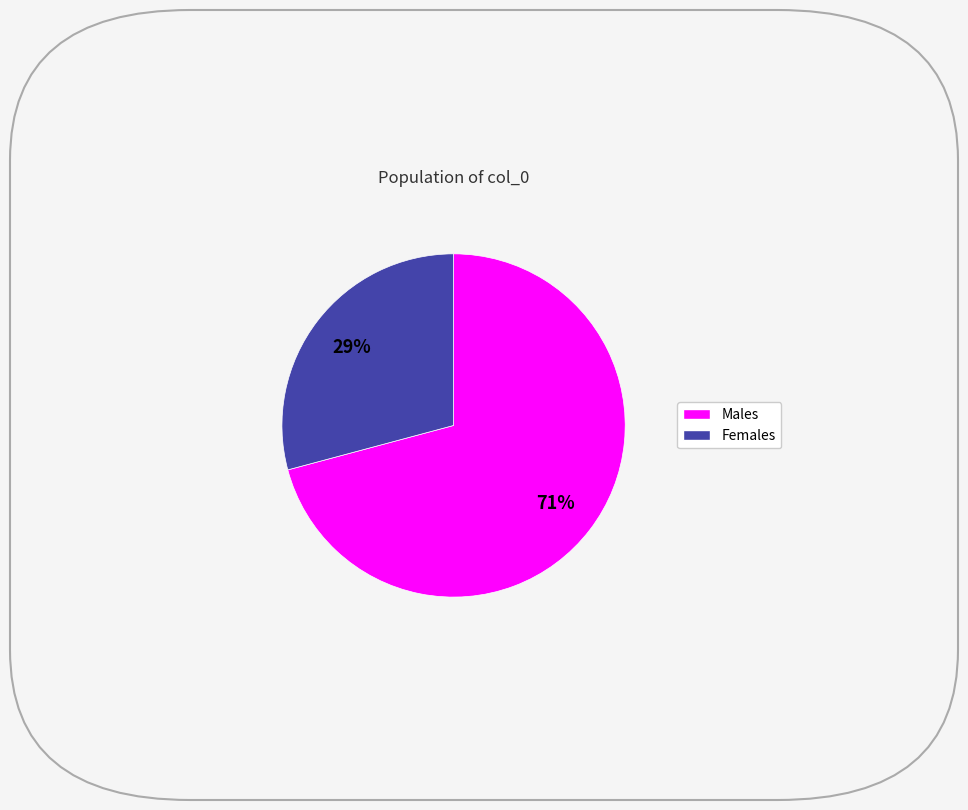

Approximately how many times larger is the value at Females compared to Males?

0.4